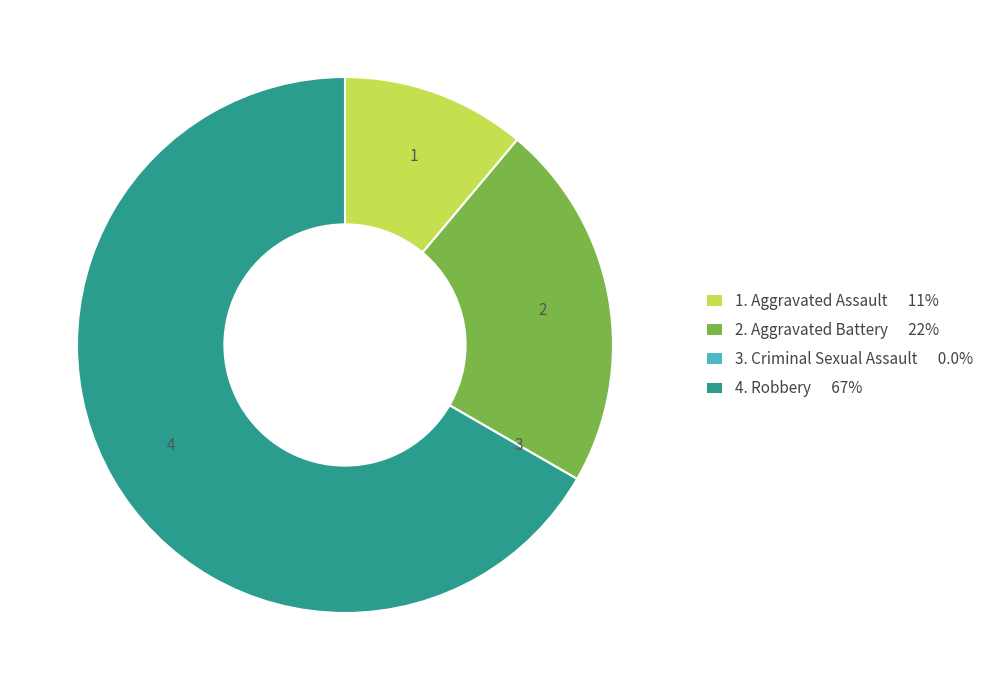

Does any single category account for the majority?

Yes